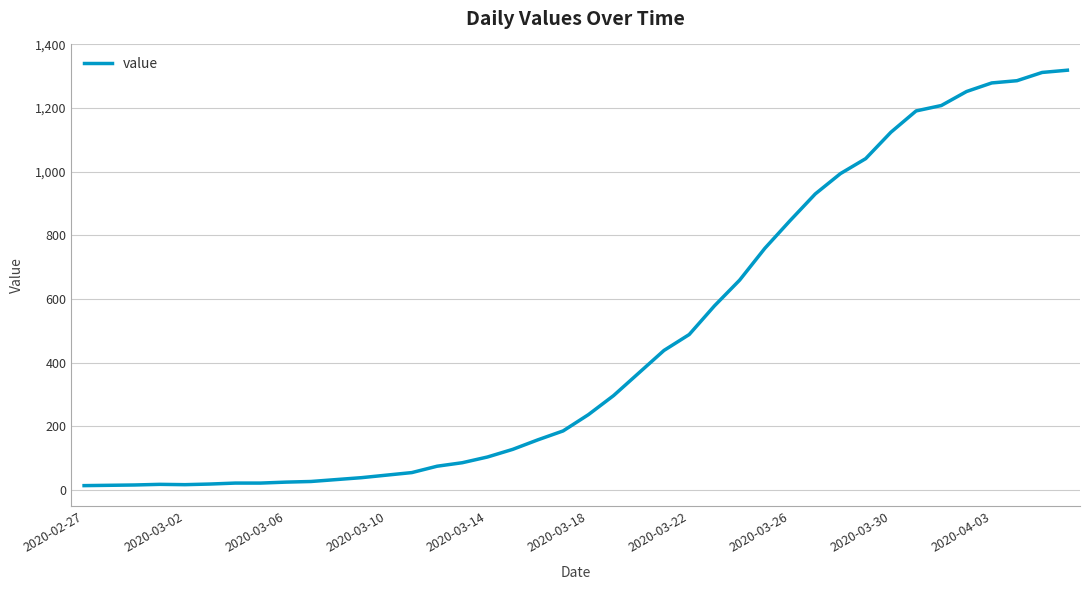

What is the maximum value shown in the chart?

1319